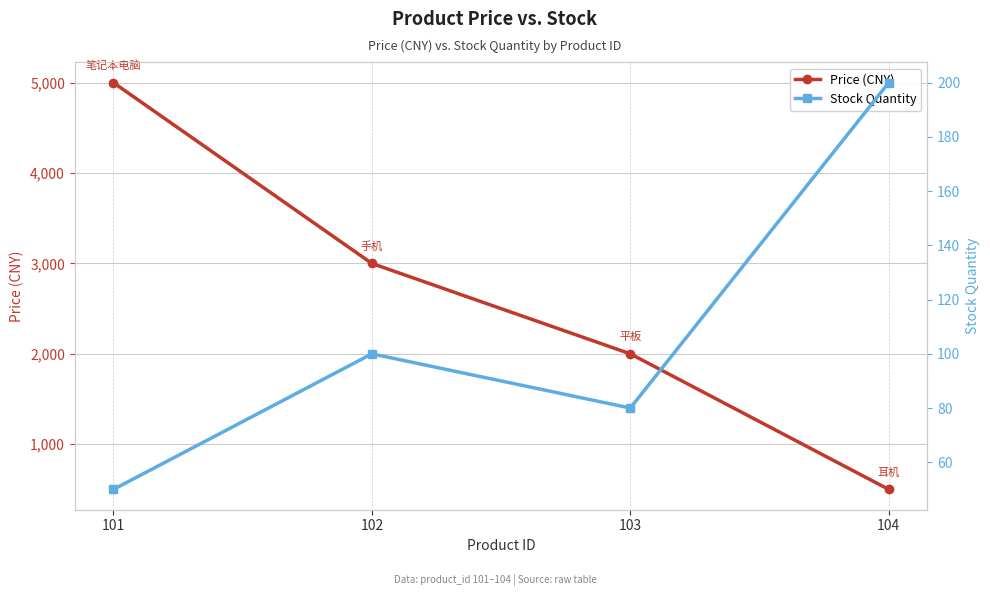

At which category does the chart reach its peak across all series?

101